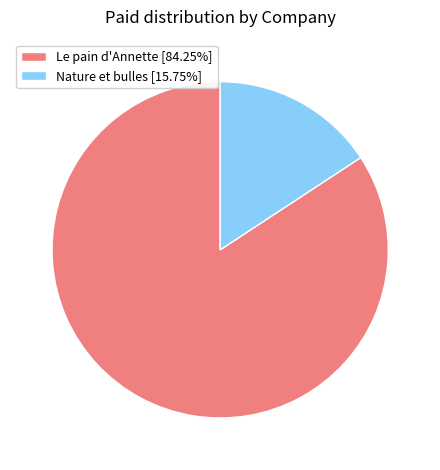

Does Le pain d'Annette [84.25%] represent more than half of the total?

Yes